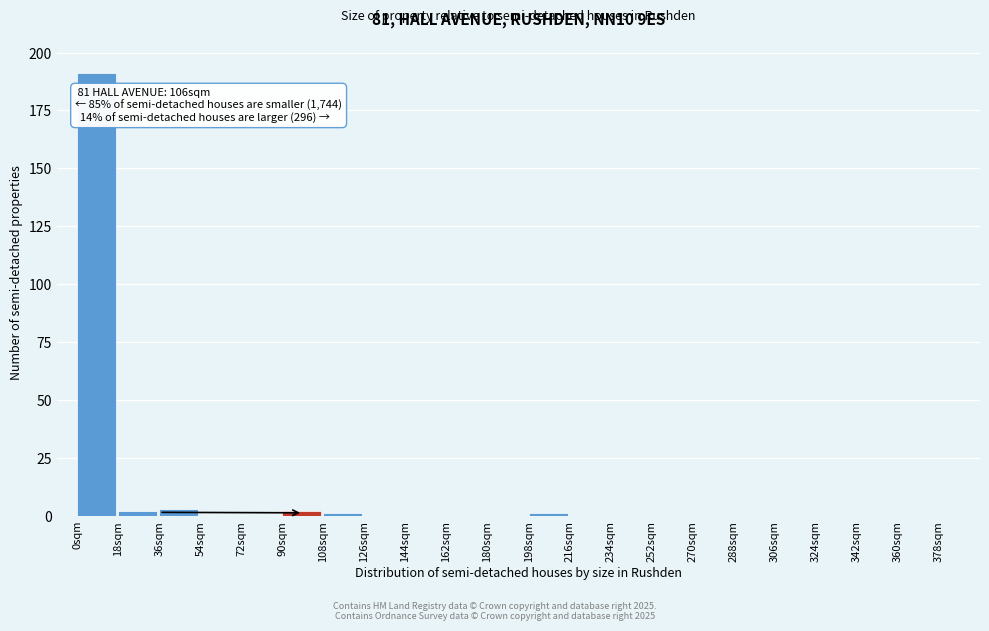

Which range on the x-axis has the tallest bar?

0 to 18